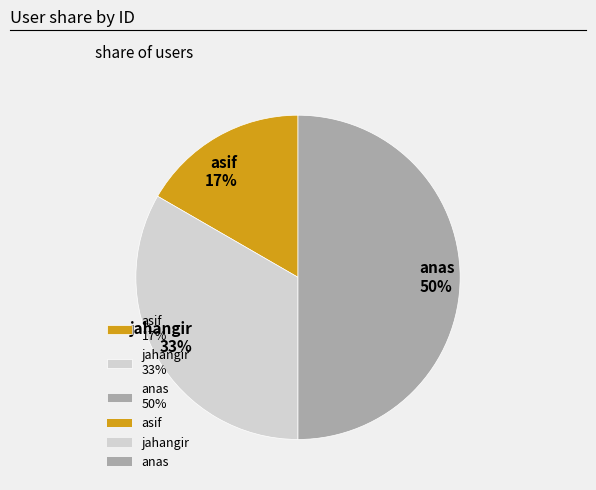

Between anas 50% and asif 17%, which is larger?

anas 50%